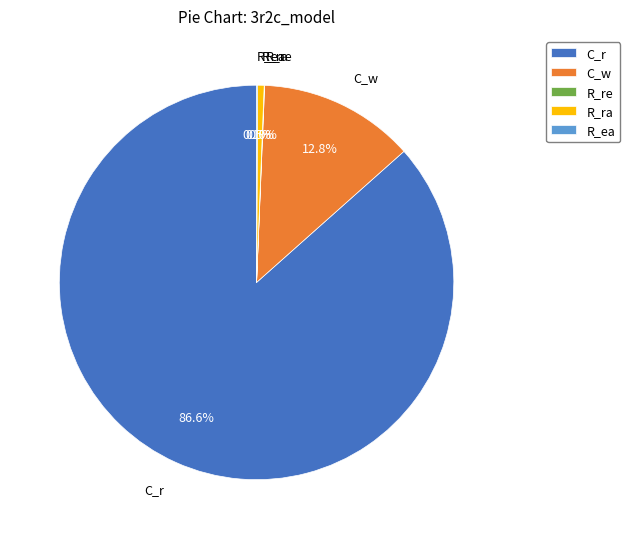

Which slice is the largest?

C_r